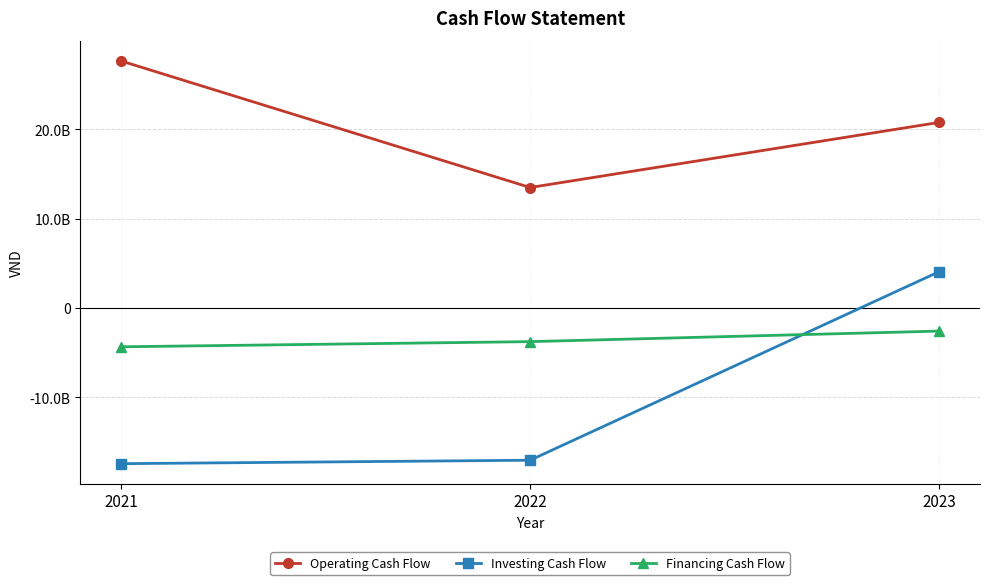

Which category has the highest value across all series?

2021